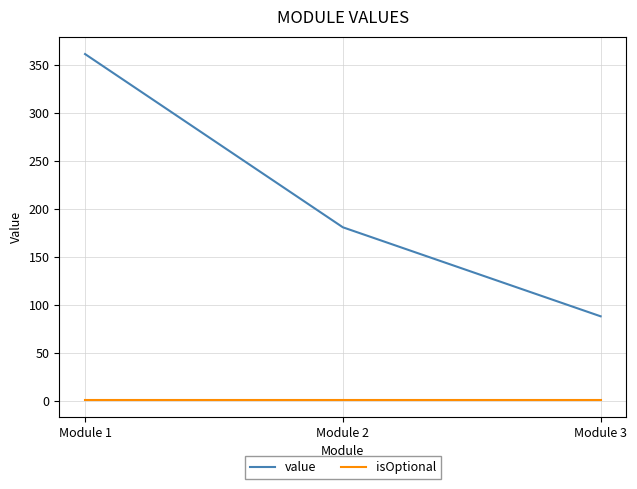

What is the maximum value shown in the chart?

361.3